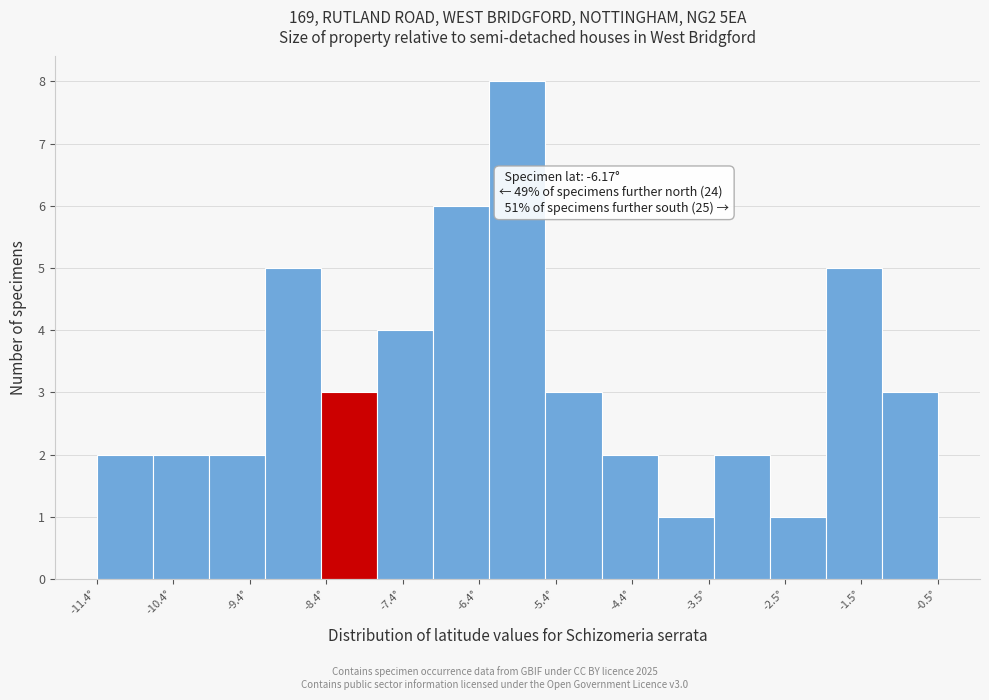

Which range on the x-axis has the tallest bar?

-6.3 to -5.6